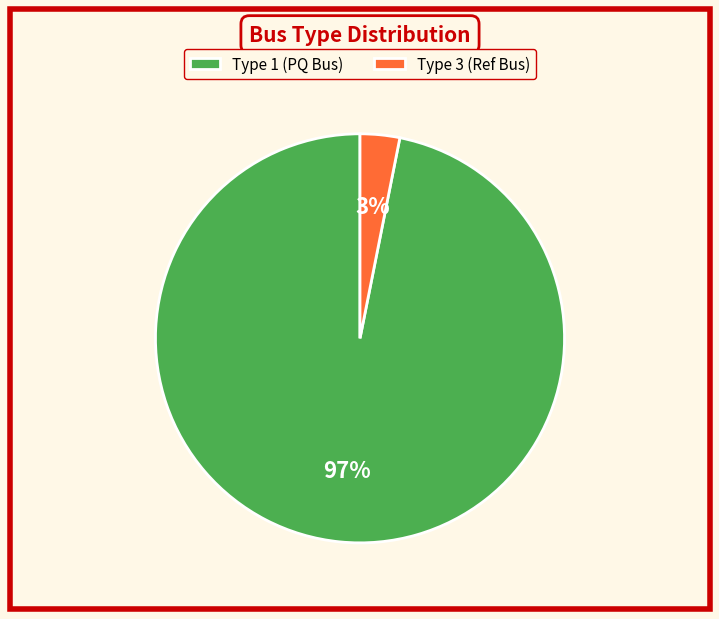

Rank the categories by value from lowest to highest.

Type 3 (Ref Bus), Type 1 (PQ Bus)